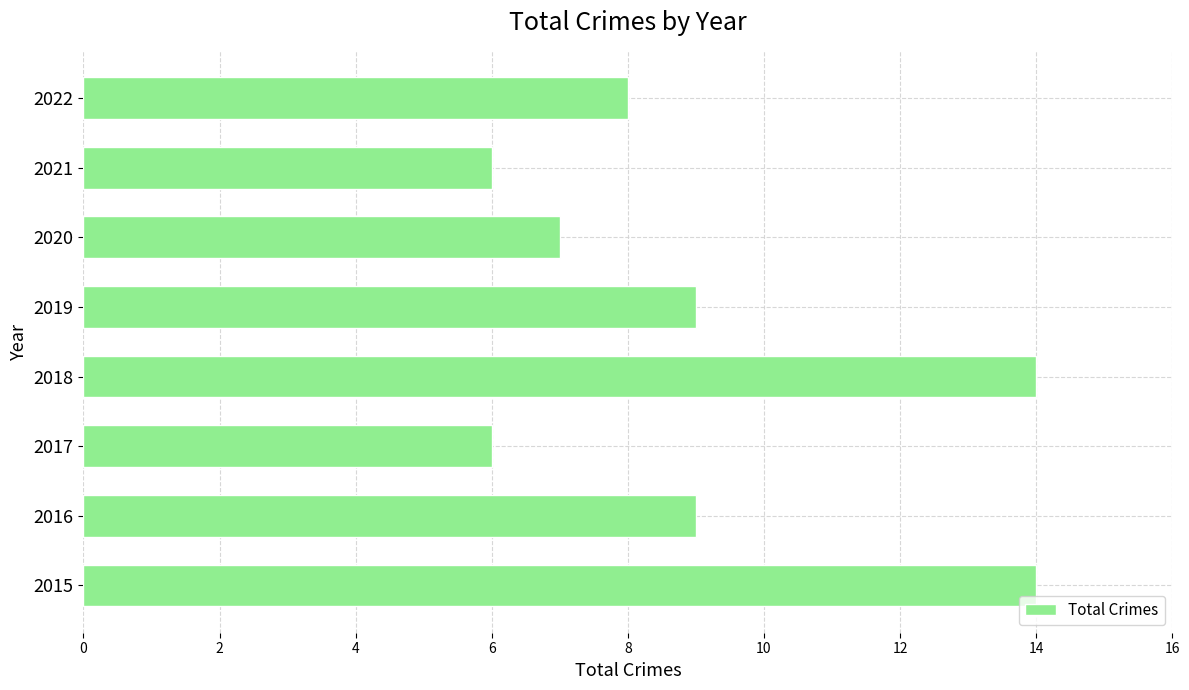

Reading bottom to top, extract all data points from this chart.

2015=14	2016=9	2017=6	2018=14	2019=9	2020=7	2021=6	2022=8